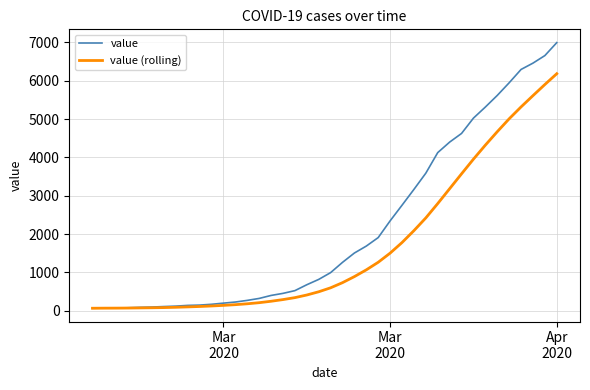

What is the highest value of the value series?

6995.0